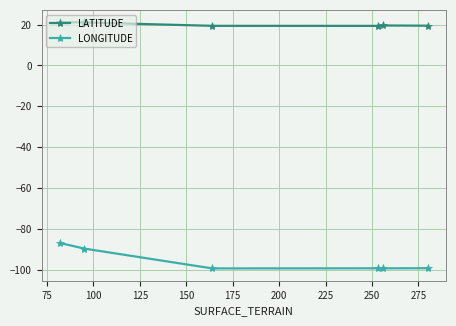

Count the number of data series in this chart.

2